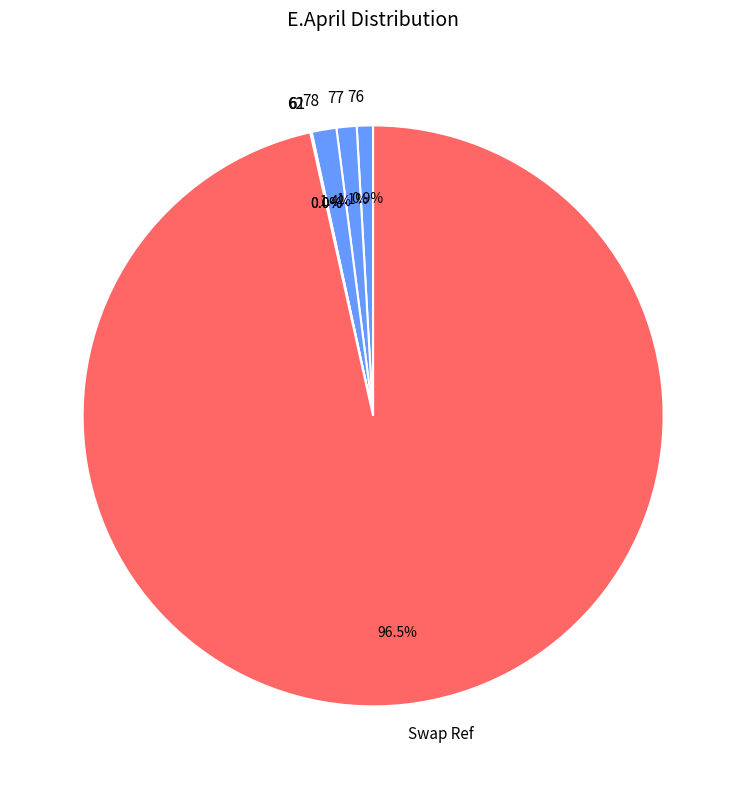

Which slice is the largest?

Swap Ref